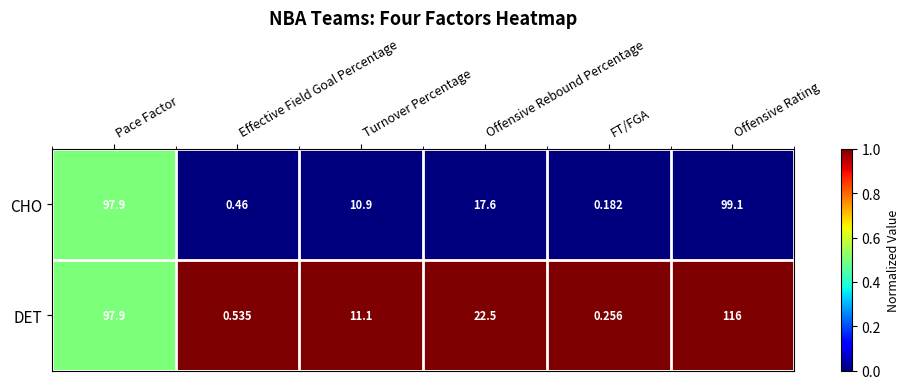

Which series has the largest total across all categories?

DET